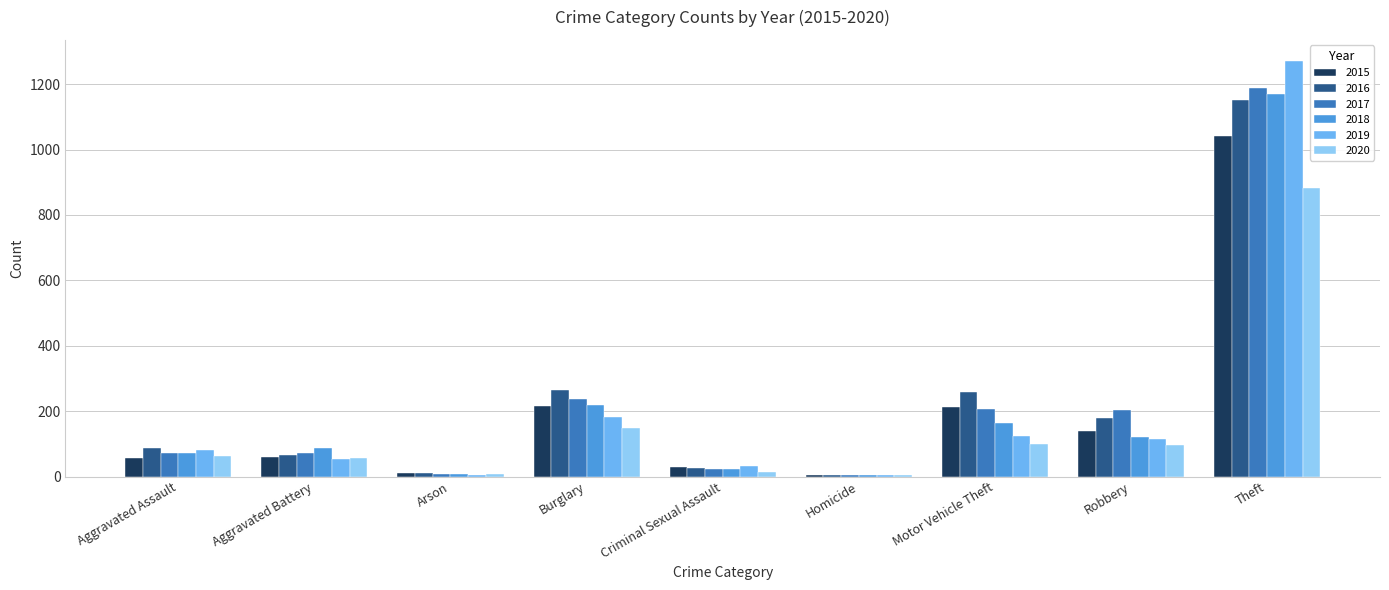

Does the chart contain stacked bars?

No